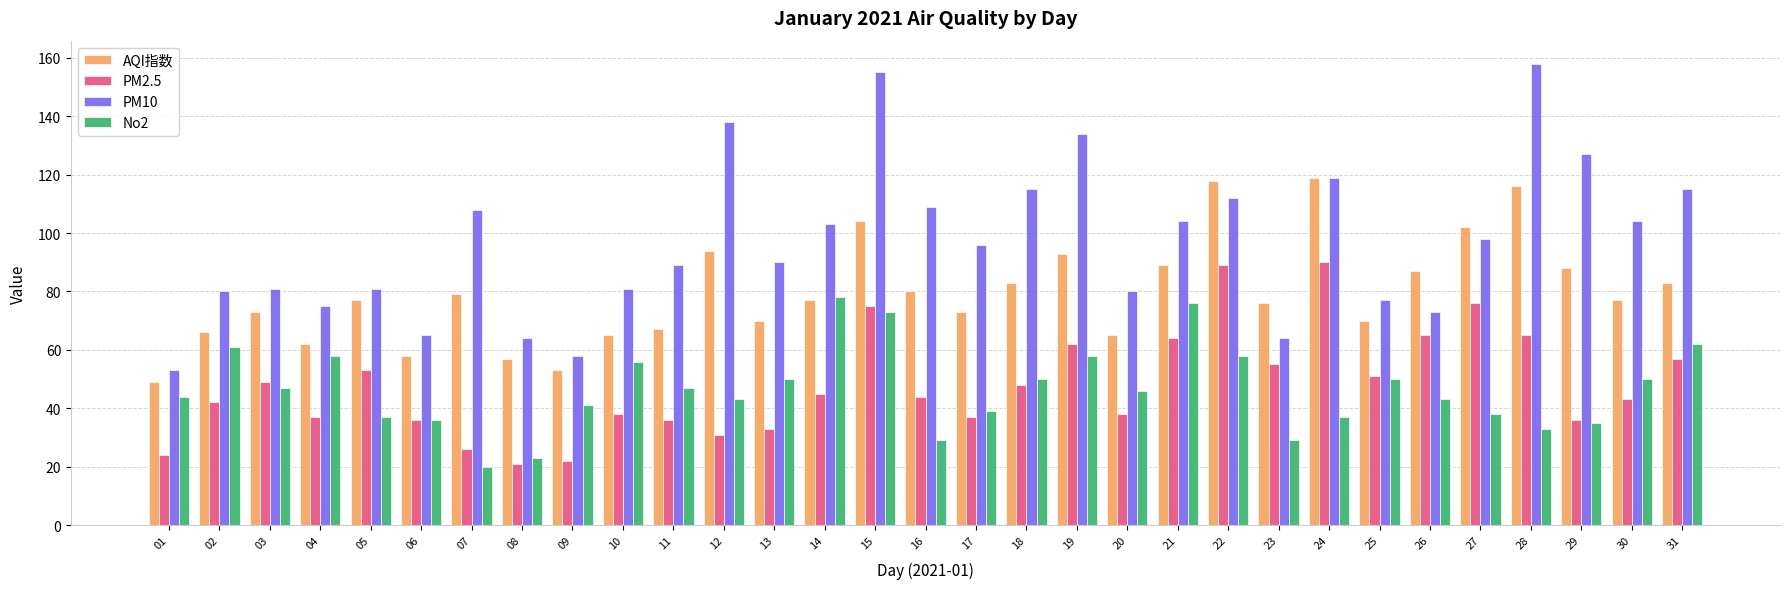

How many data points in PM2.5 are less than 44?

15